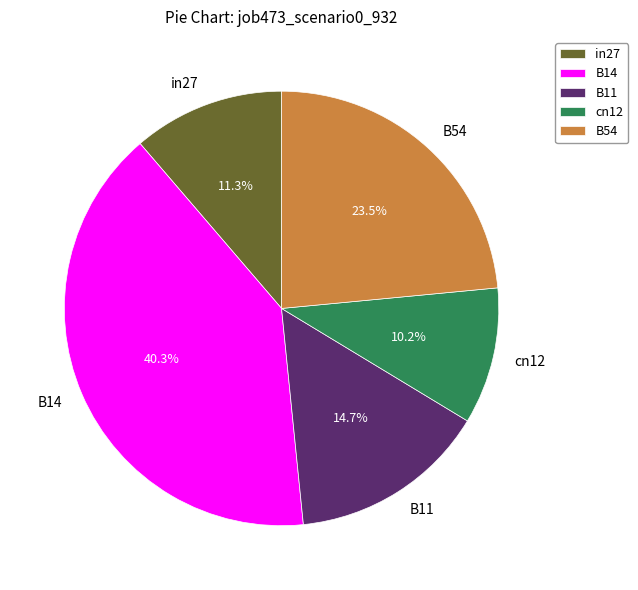

How many segments does this pie chart have?

5